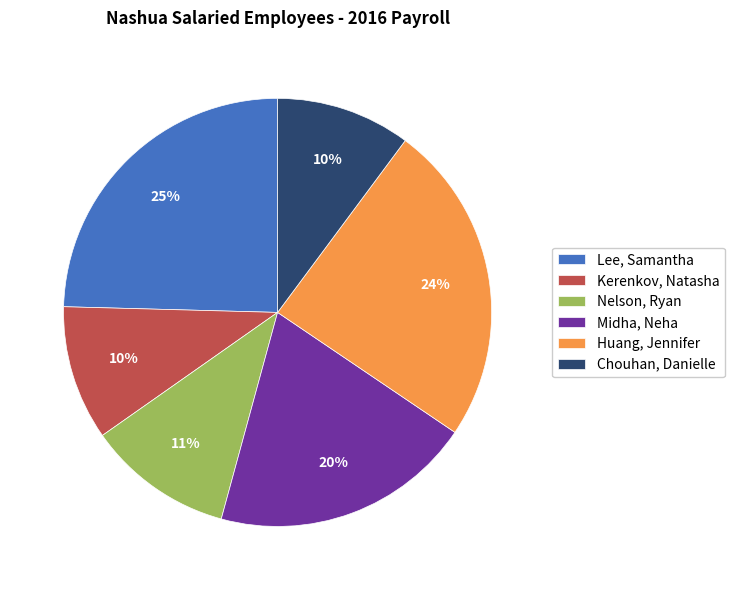

Is the sum of Huang, Jennifer and Midha, Neha greater than half?

No